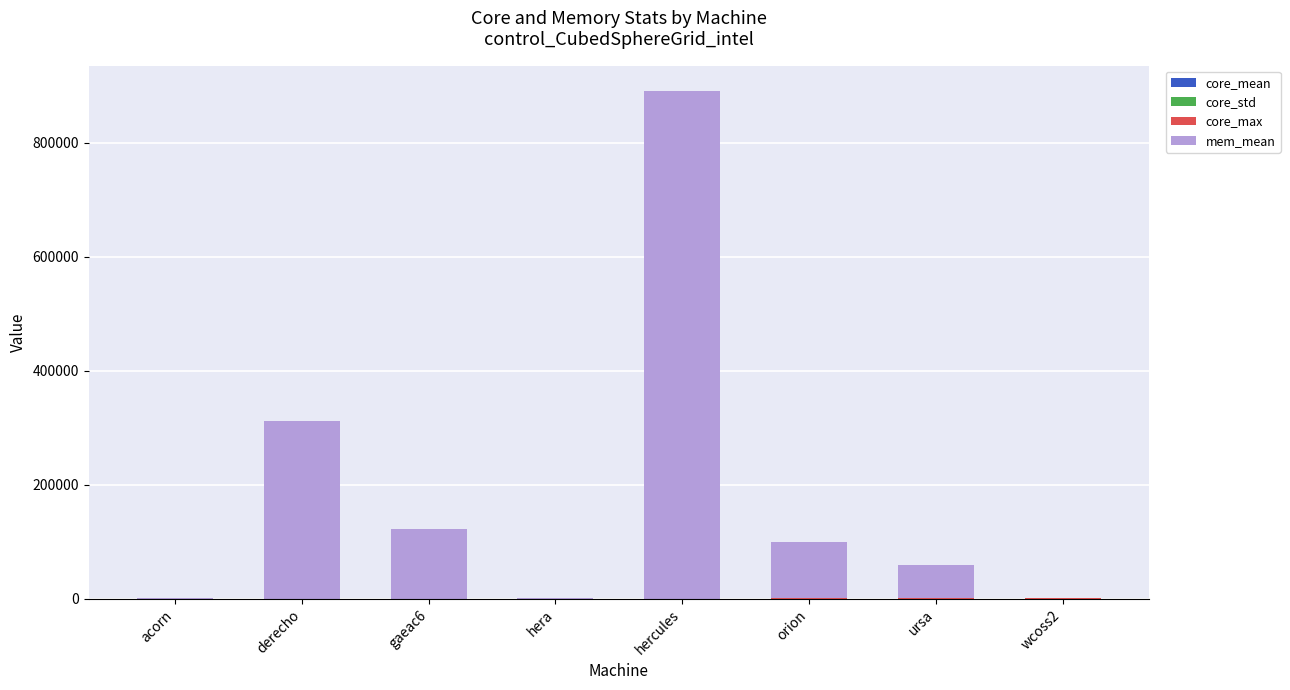

At which category is the sum across all series the highest?

hercules